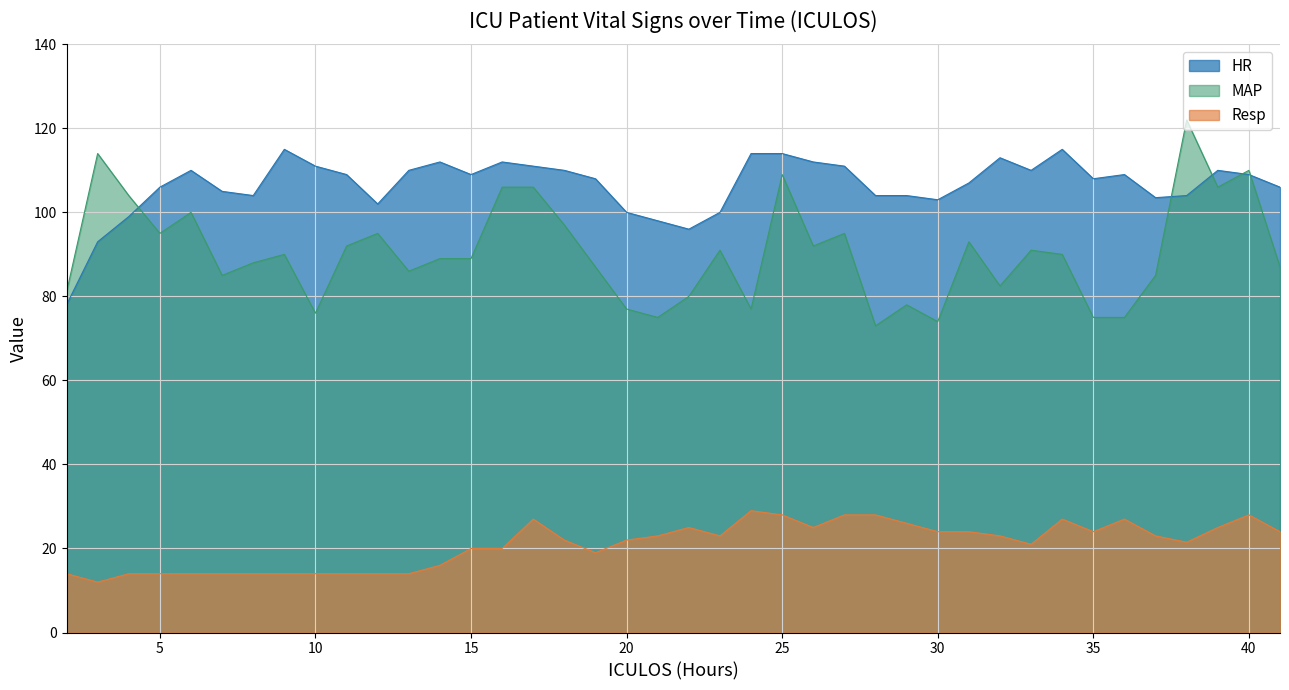

Rank the series by their maximum value, from highest to lowest.

MAP, HR, Resp